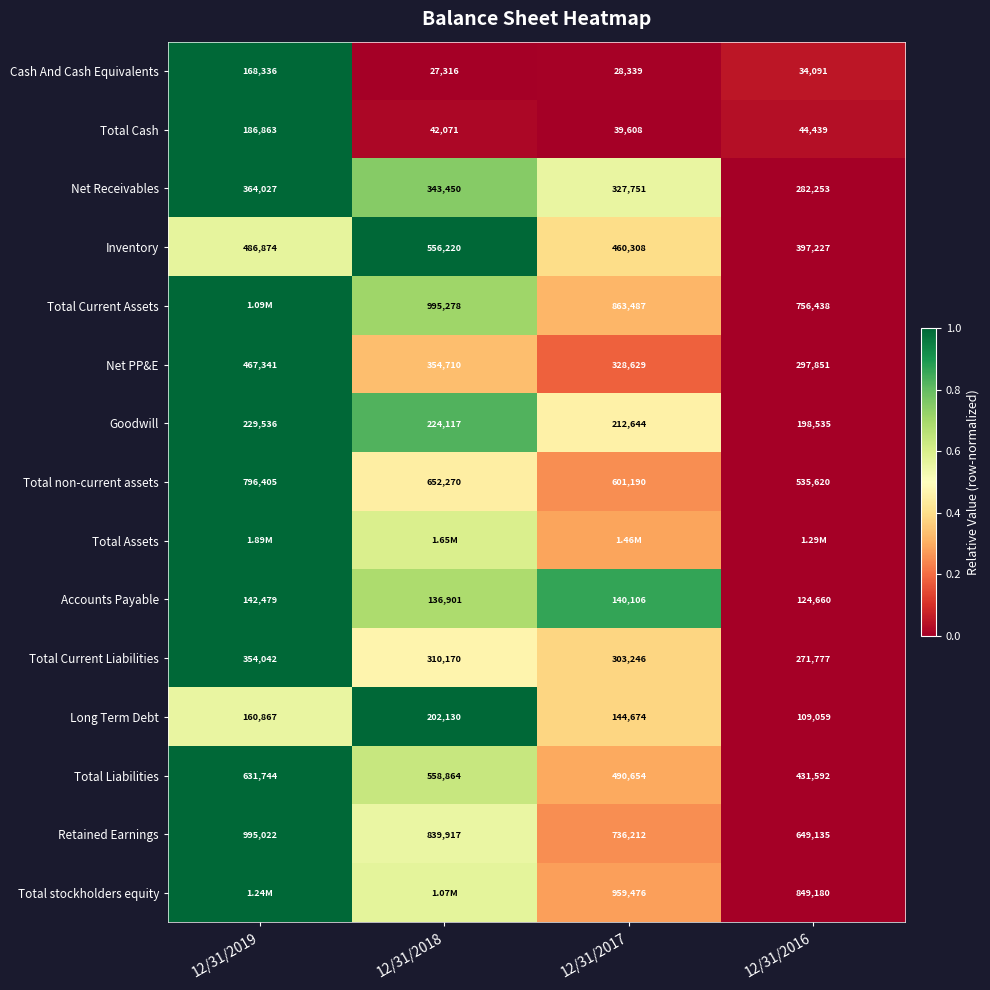

Is the value of Total non-current assets at 12/31/2018 greater than the value of Net PP&E at 12/31/2019?

Yes